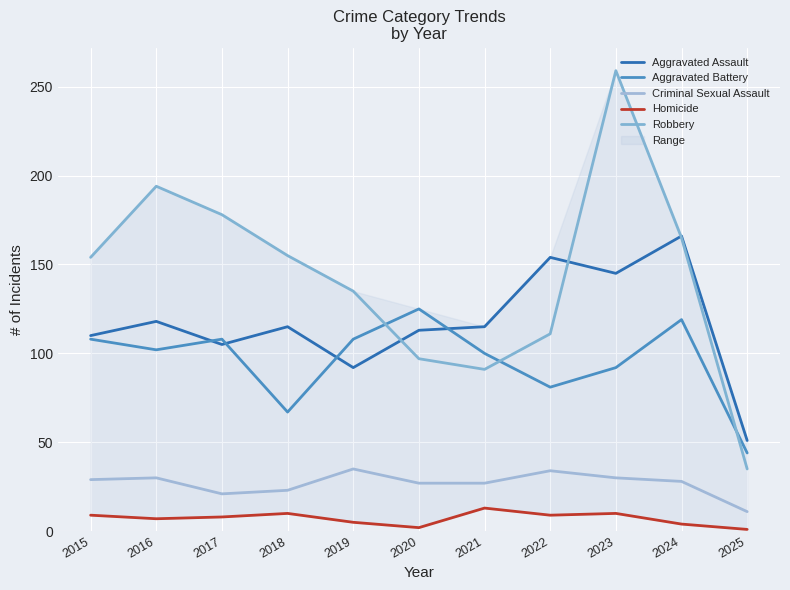

What is the average value of the Robbery series?

143